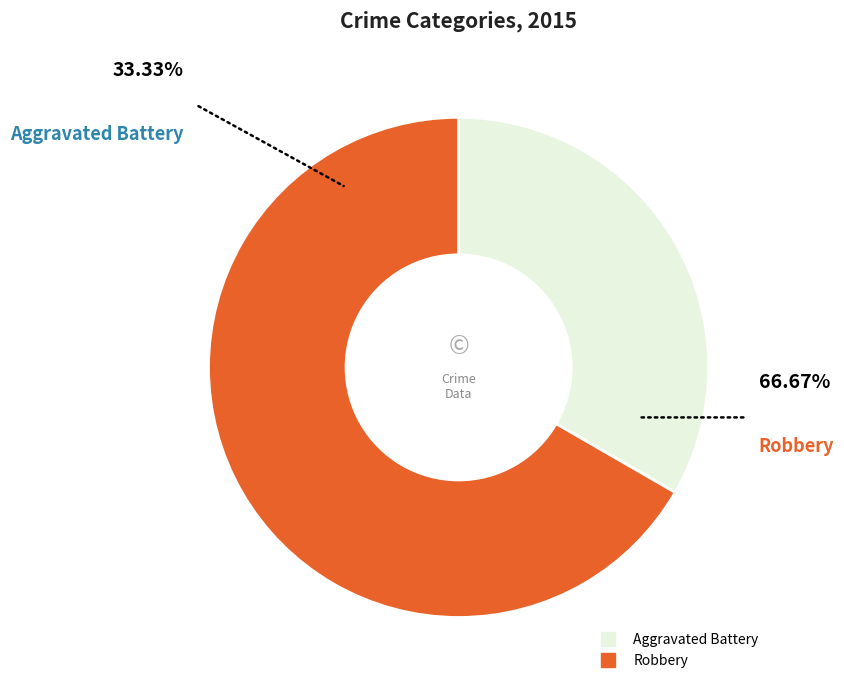

Rank the categories by value from lowest to highest.

Aggravated Battery, Robbery